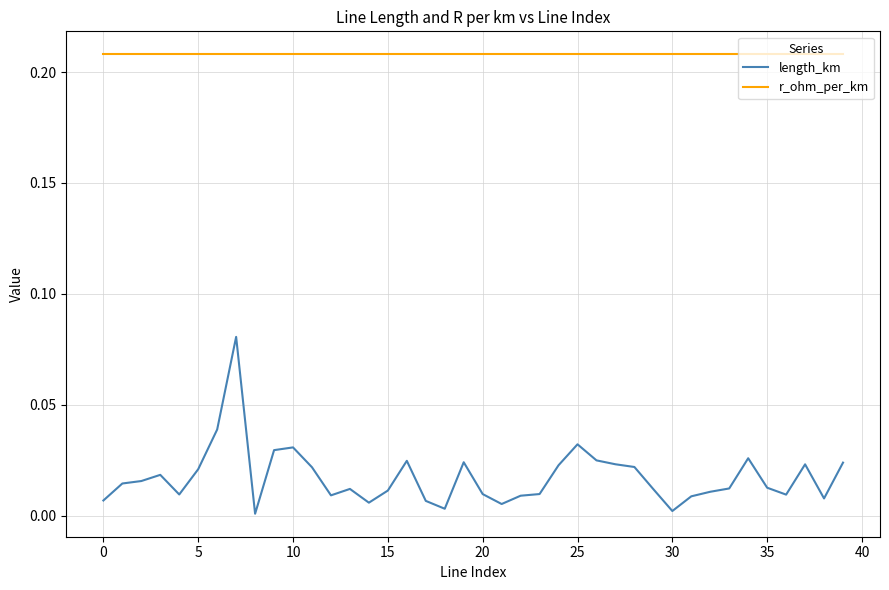

What is the sum of all r_ohm_per_km values?

8.3